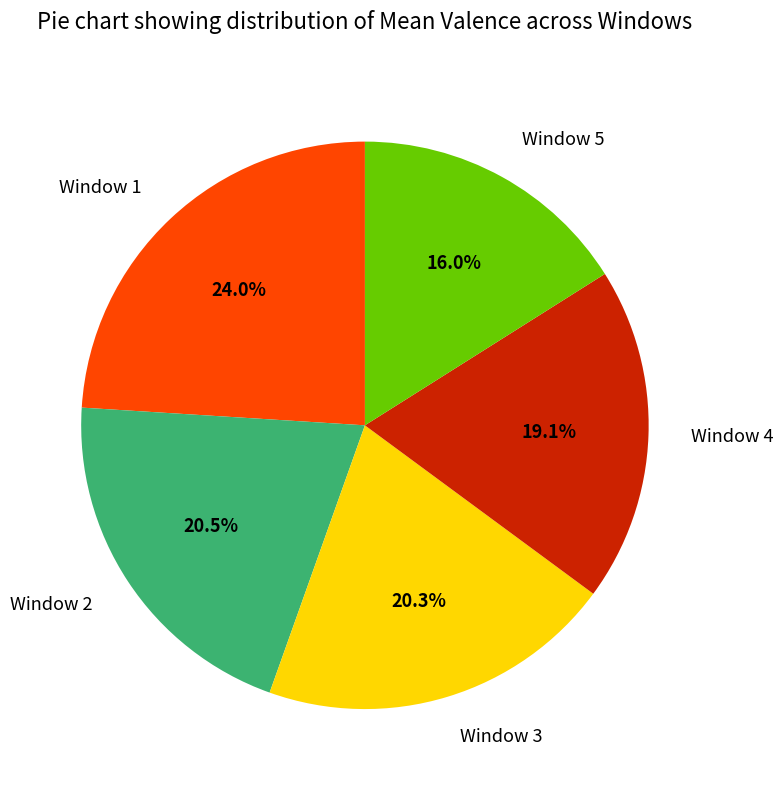

Approximately how many times larger is the value at Window 3 compared to Window 2?

1.0